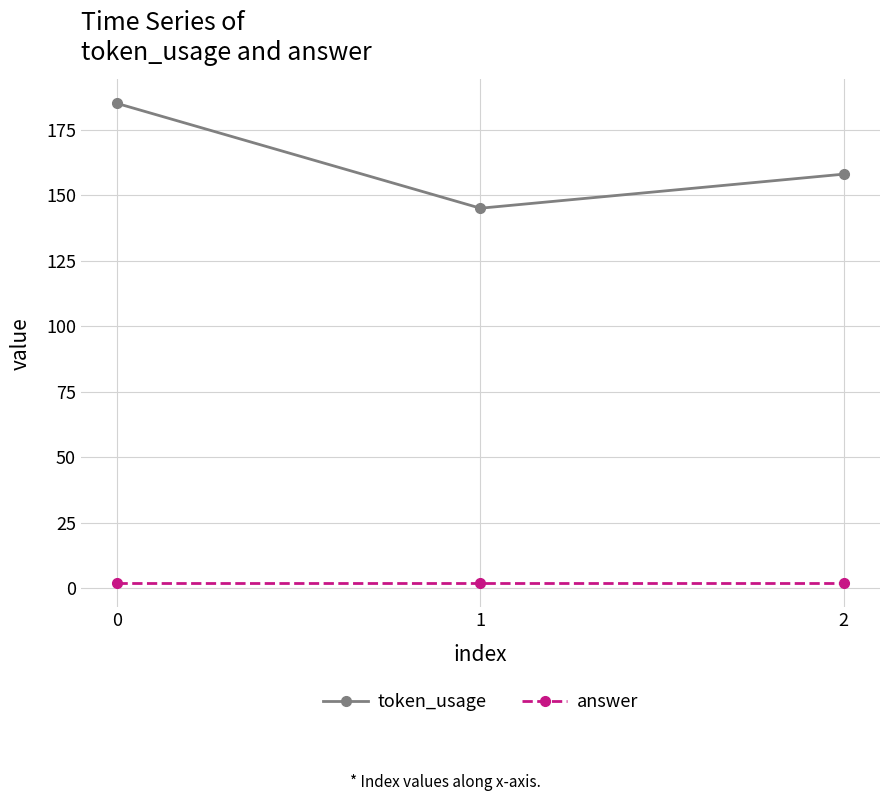

Is it true that answer equals 2 at 1?

True